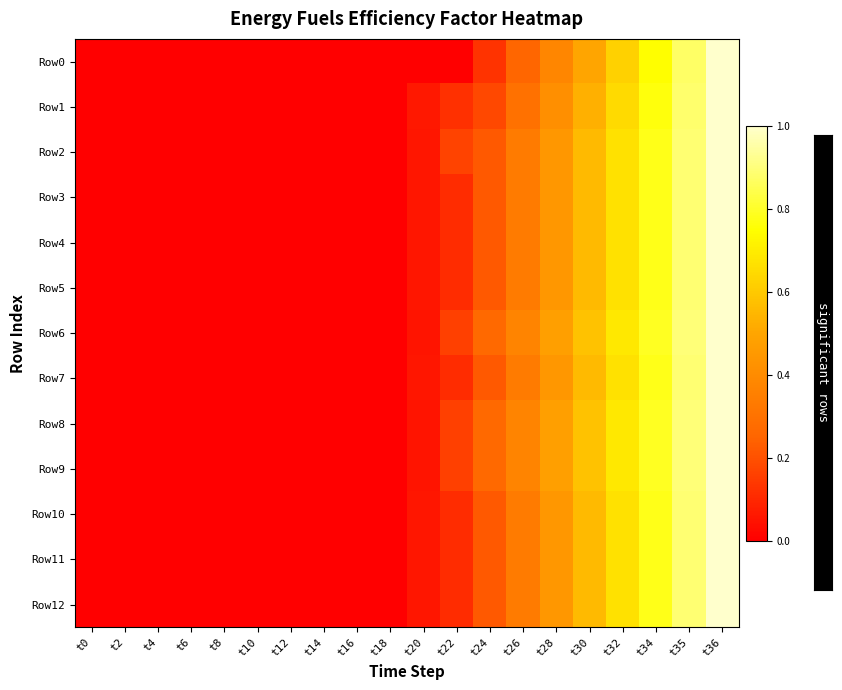

How many data points does each series have?

20